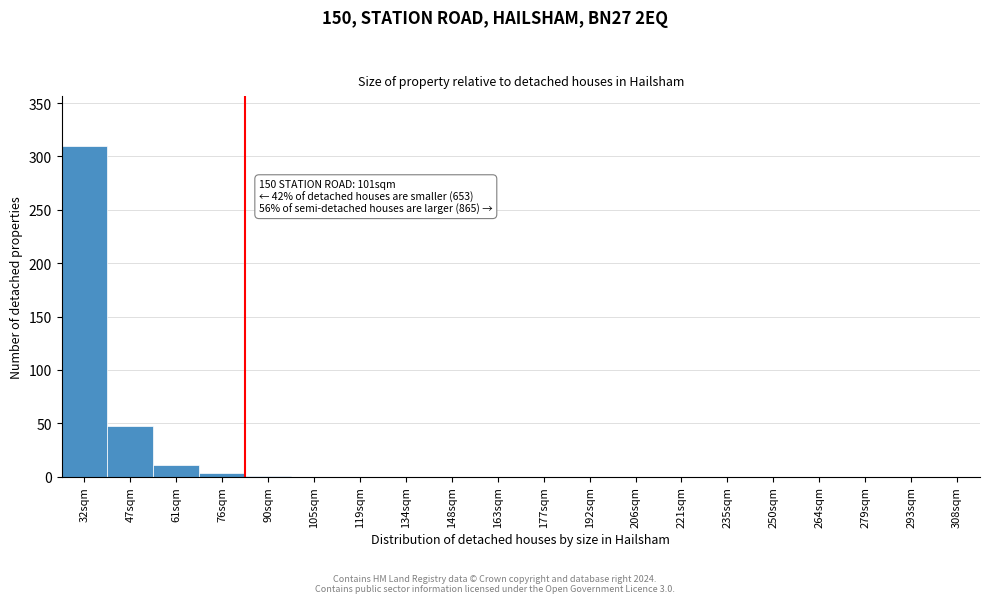

What is the sum of the values at 279sqm and 32sqm?

310